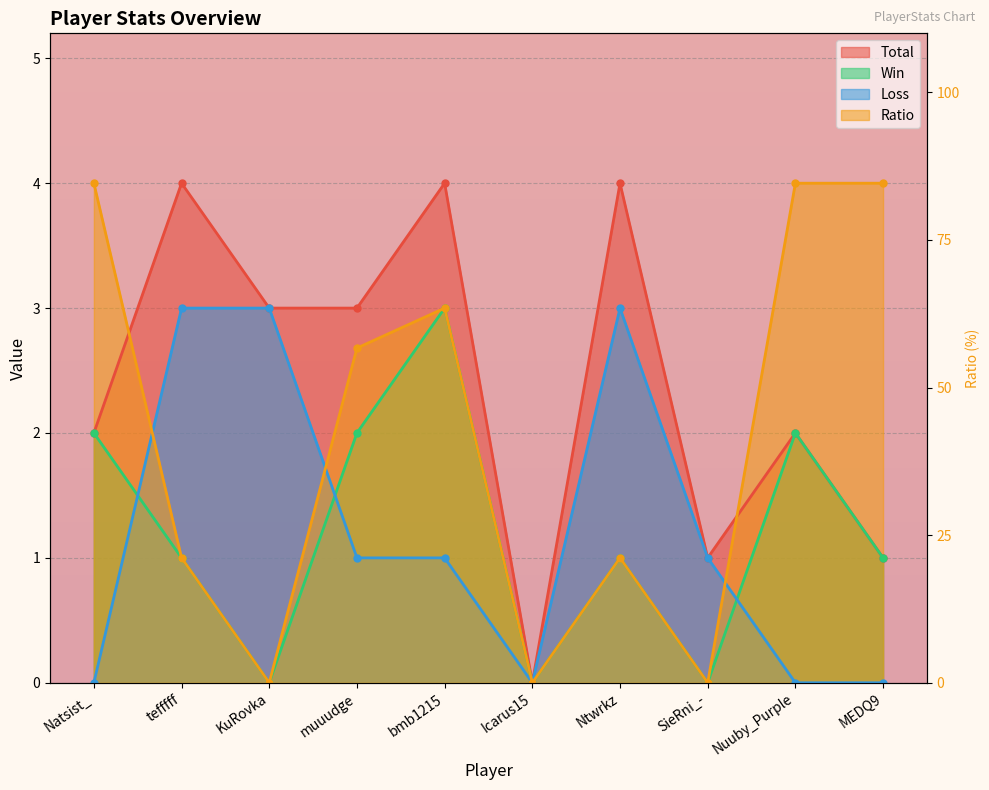

At how many categories does at least one series exceed 0?

9